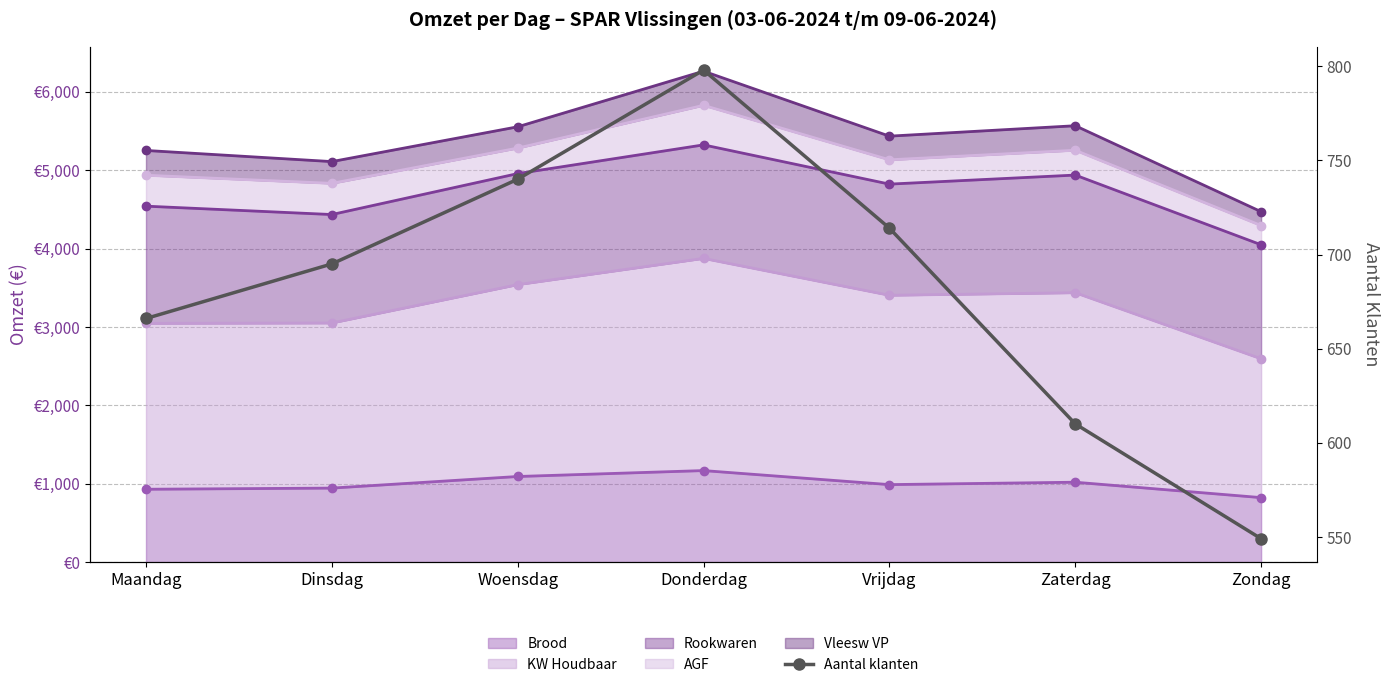

How many values are below 695?

3